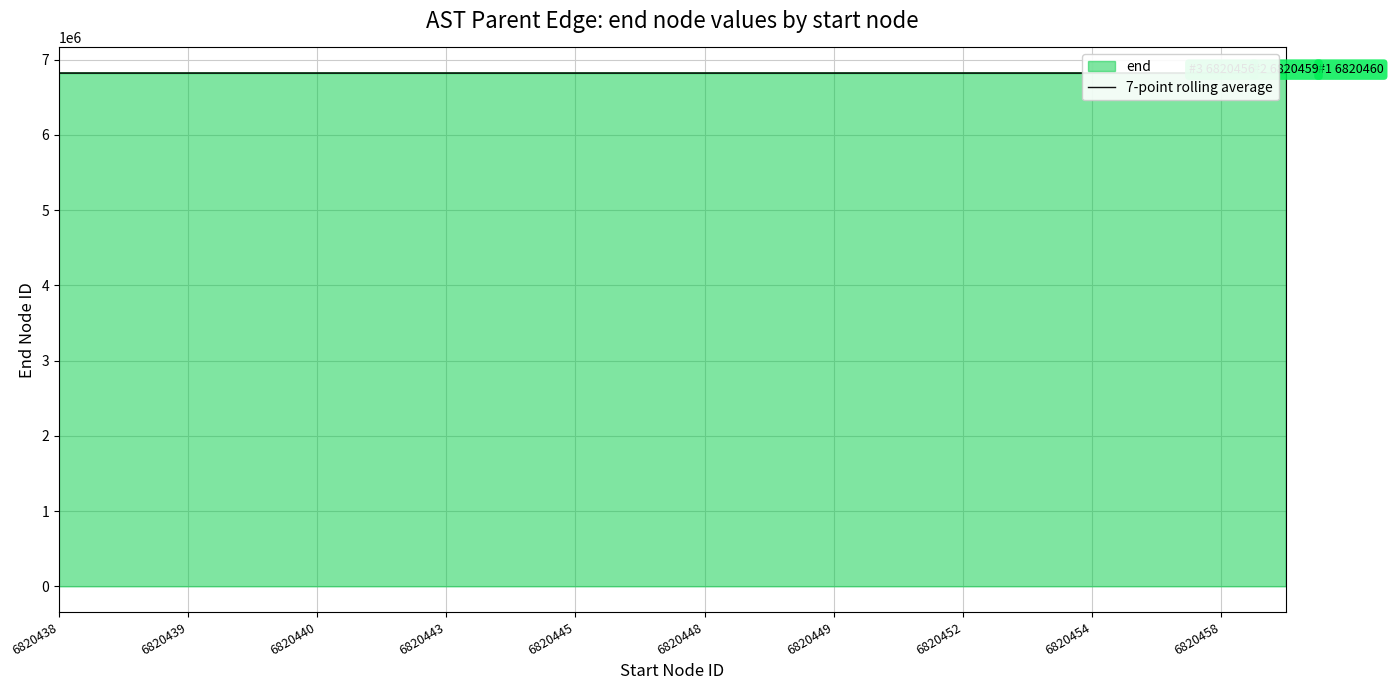

Which series has the largest range (max minus min)?

end